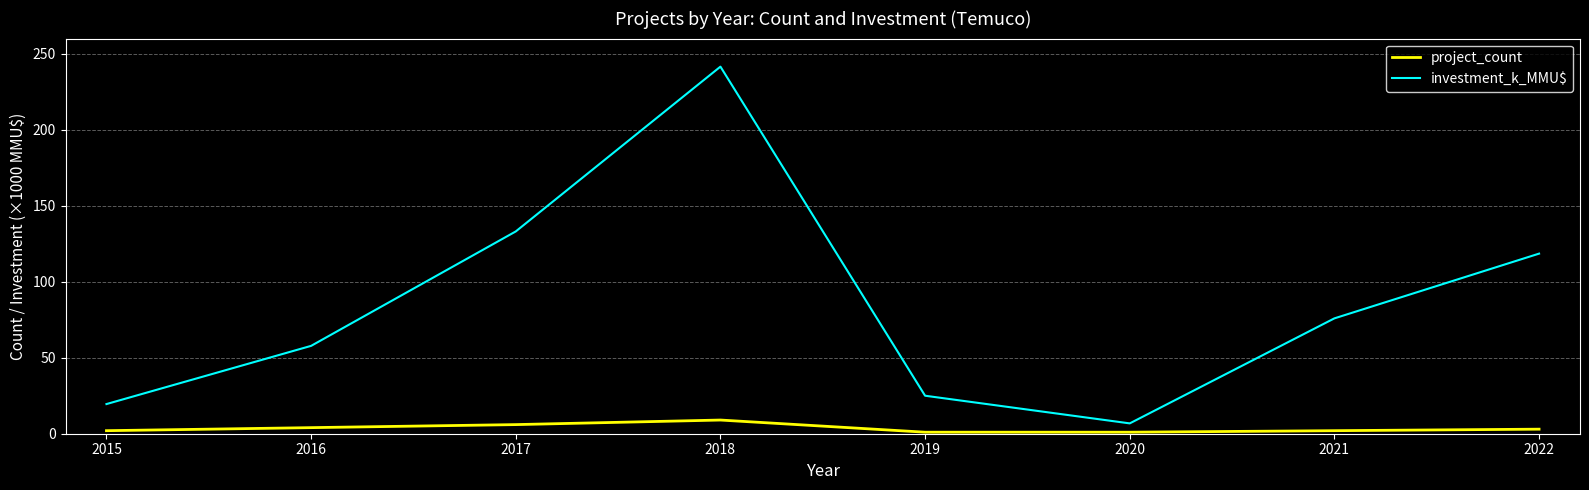

How many interior local peaks does the investment_k_MMU$ series have?

1